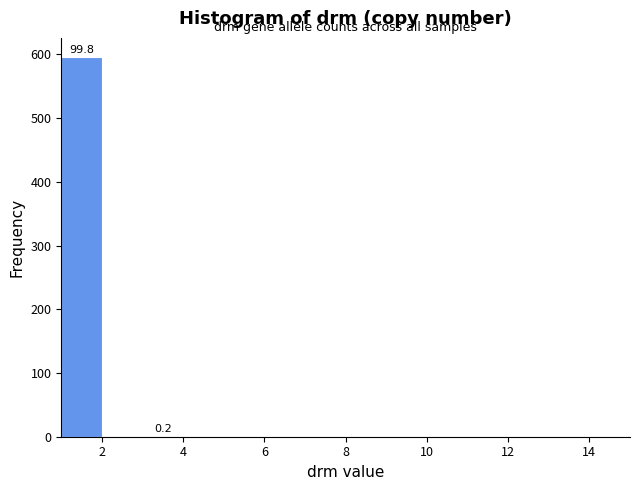

Over which range of the x-axis is the bar tallest?

1 to 2